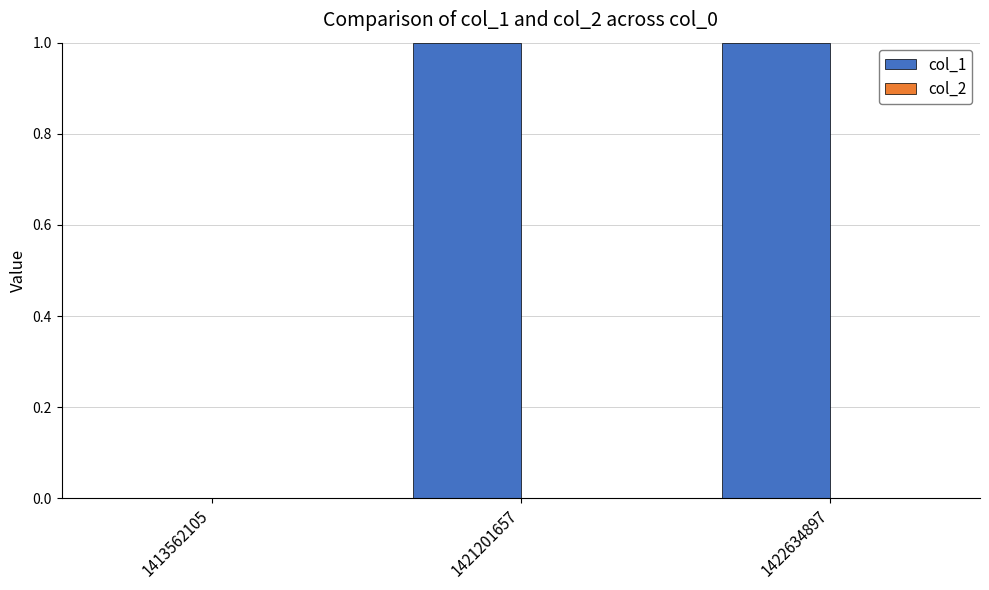

The value at 1422634897 is 1. True or false?

True